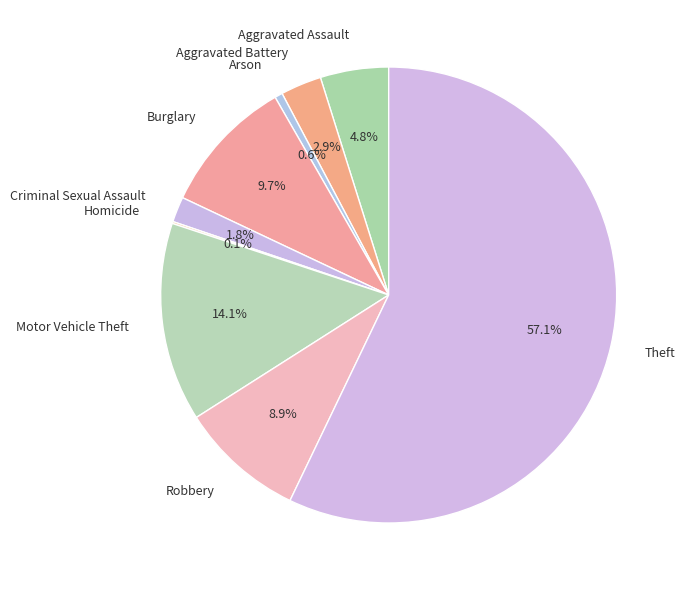

What is the majority slice?

Theft